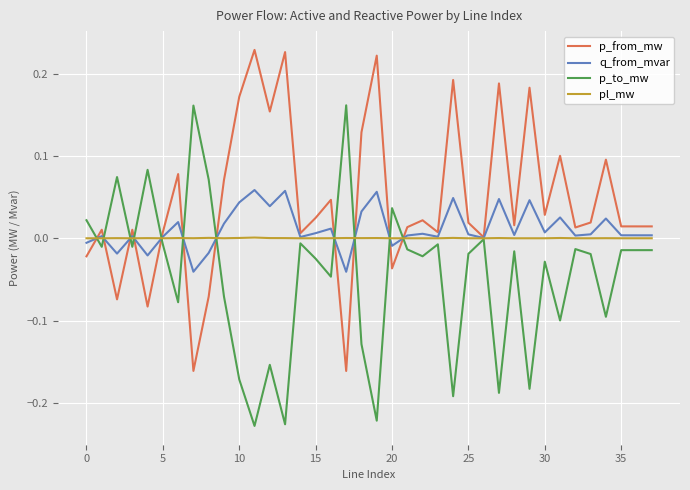

Rank the series by their maximum value, from lowest to highest.

pl_mw, q_from_mvar, p_to_mw, p_from_mw